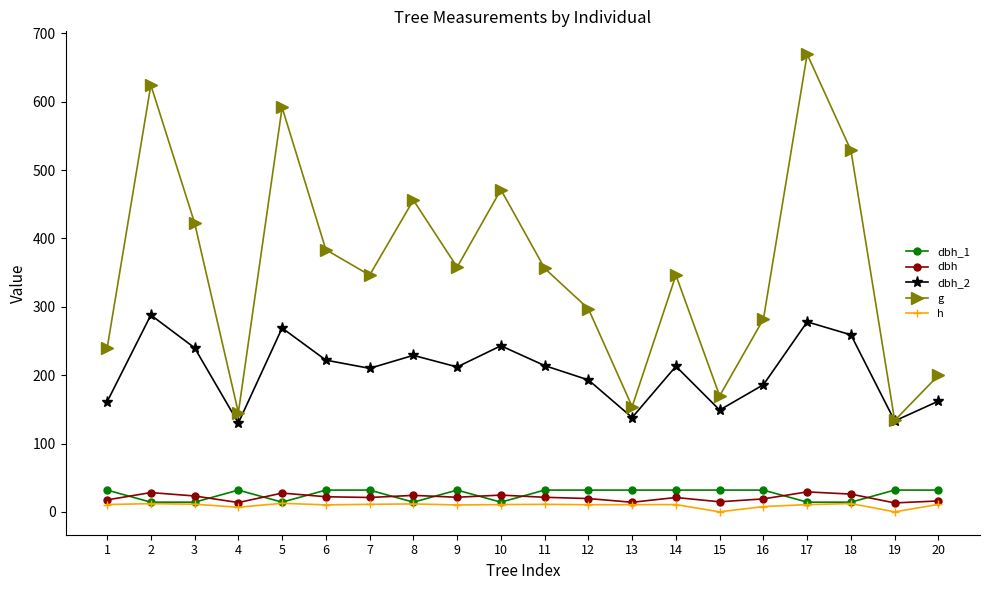

Which series changed the most between 2 and 20?

g